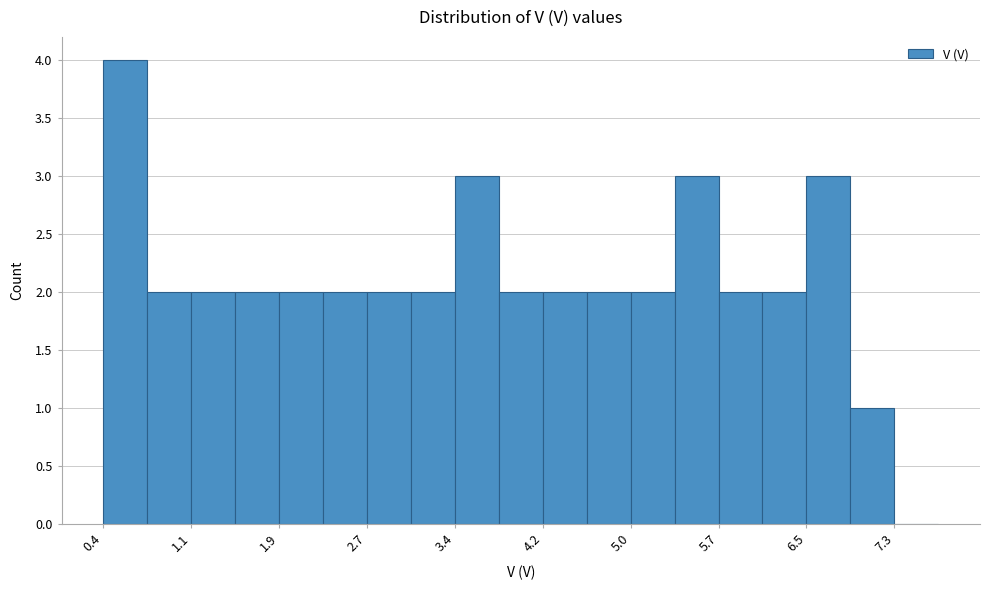

Read against the x-axis, roughly where is the centre of the tallest bar?

0.6